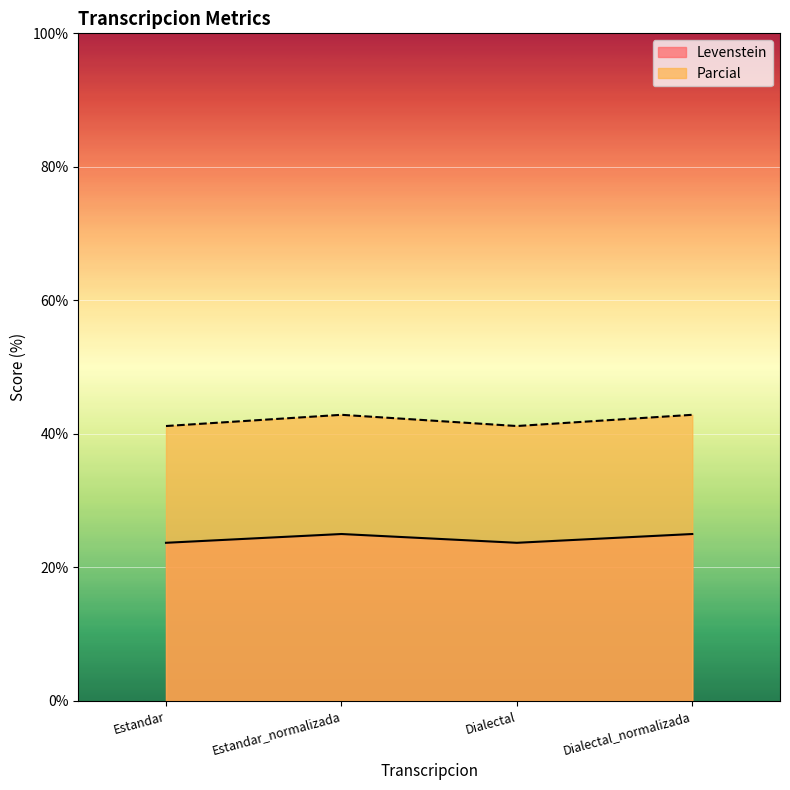

Reading right to left, extract all data points from this chart.

Levenstein: Dialectal_normalizada=25.0	Dialectal=23.7	Estandar_normalizada=25.0	Estandar=23.7
Parcial: Dialectal_normalizada=42.9	Dialectal=41.2	Estandar_normalizada=42.9	Estandar=41.2